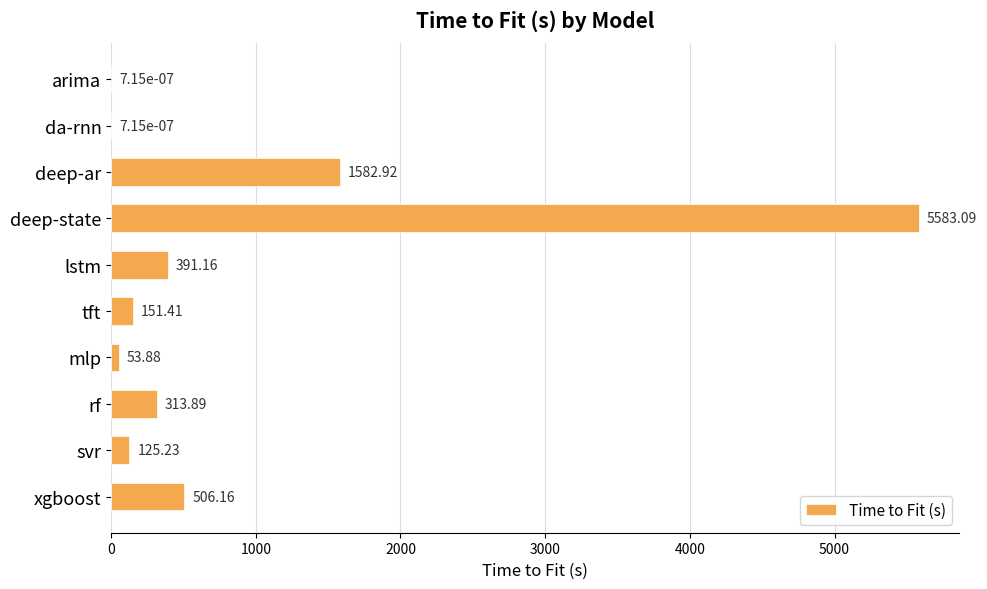

What is the sum of the values at arima and lstm?

391.2